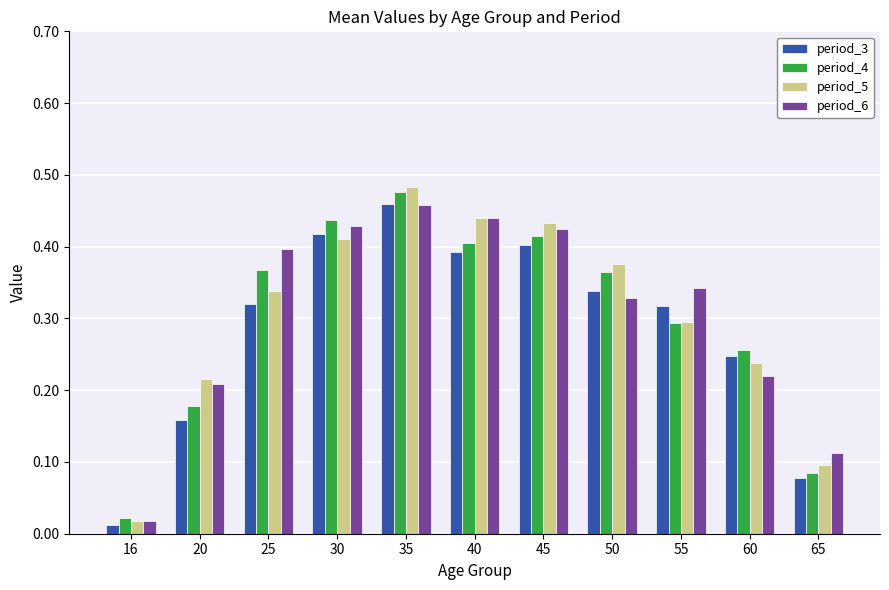

How many groups of bars are there?

11